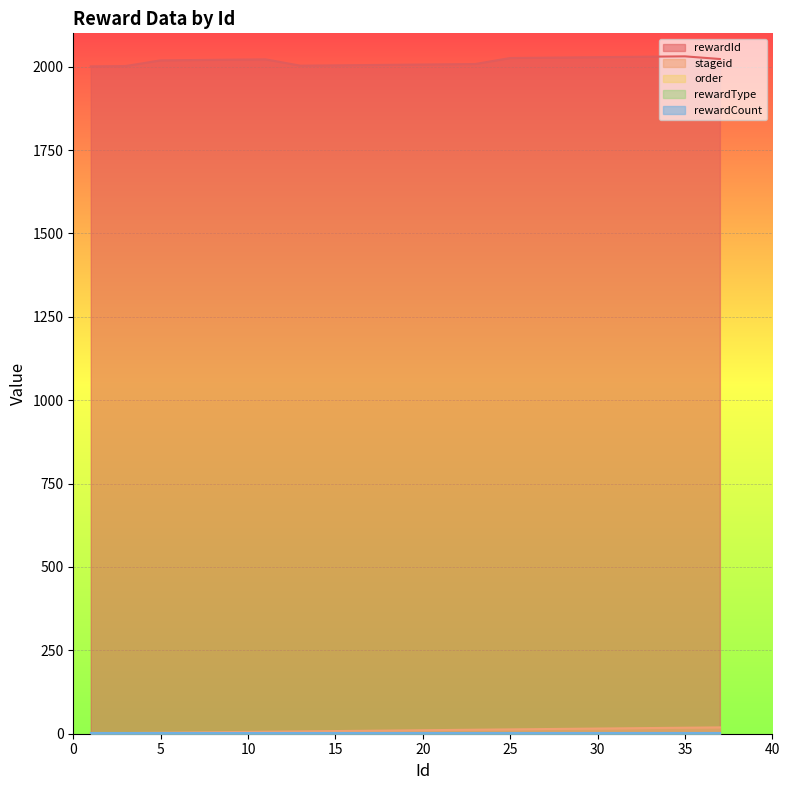

List the labels in order of stageid value, largest first.

37, 35, 33, 31, 29, 27, 25, 23, 21, 19, 17, 15, 13, 11, 9, 7, 5, 3, 1